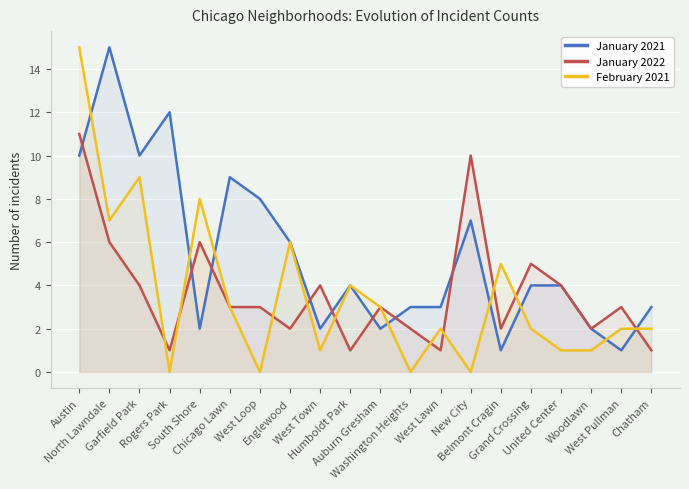

True or false: January 2021 has a value of 8 at West Loop.

True